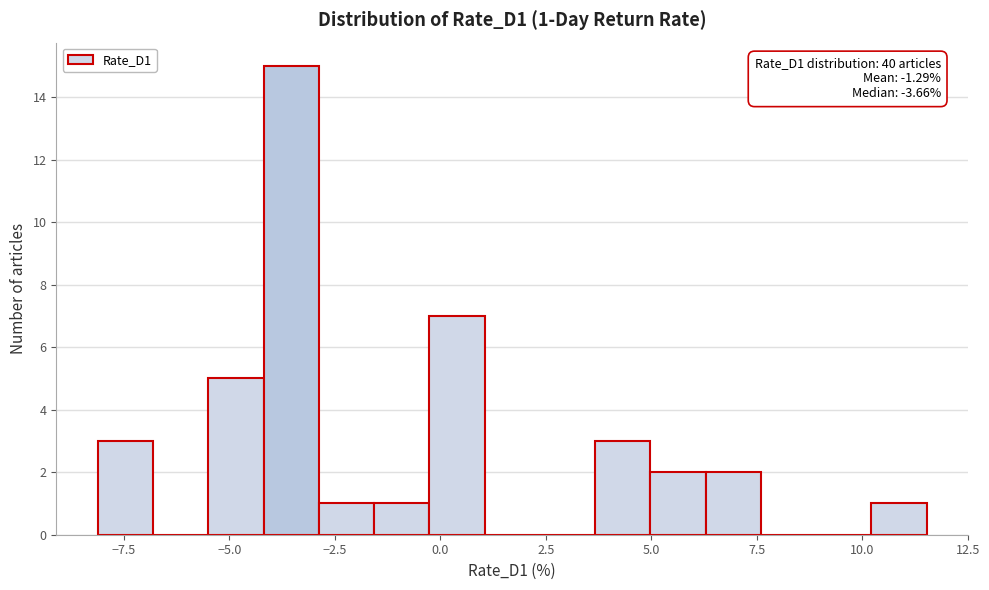

Around what value on the x-axis is the tallest bar? Give the approximate position of its centre, as read against the axis.

-3.5